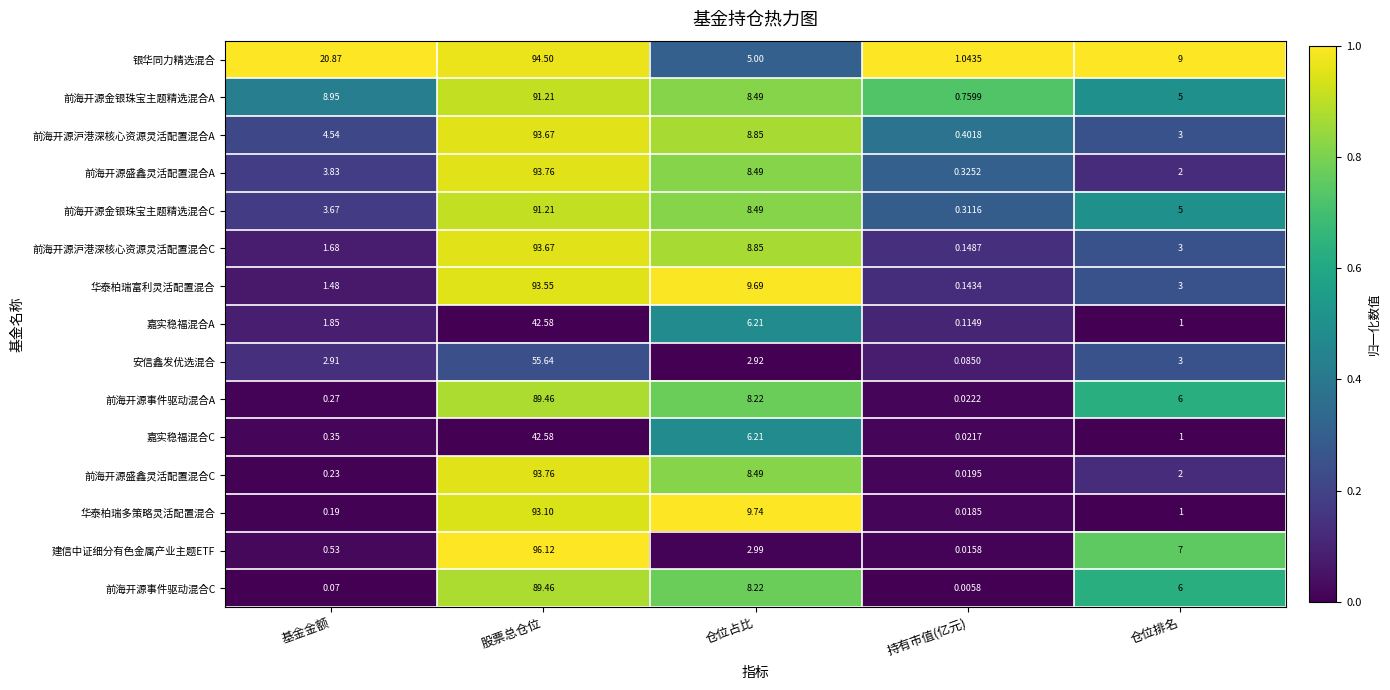

What is the spread (max minus min) of values at 持有市值(亿元)?

1.0